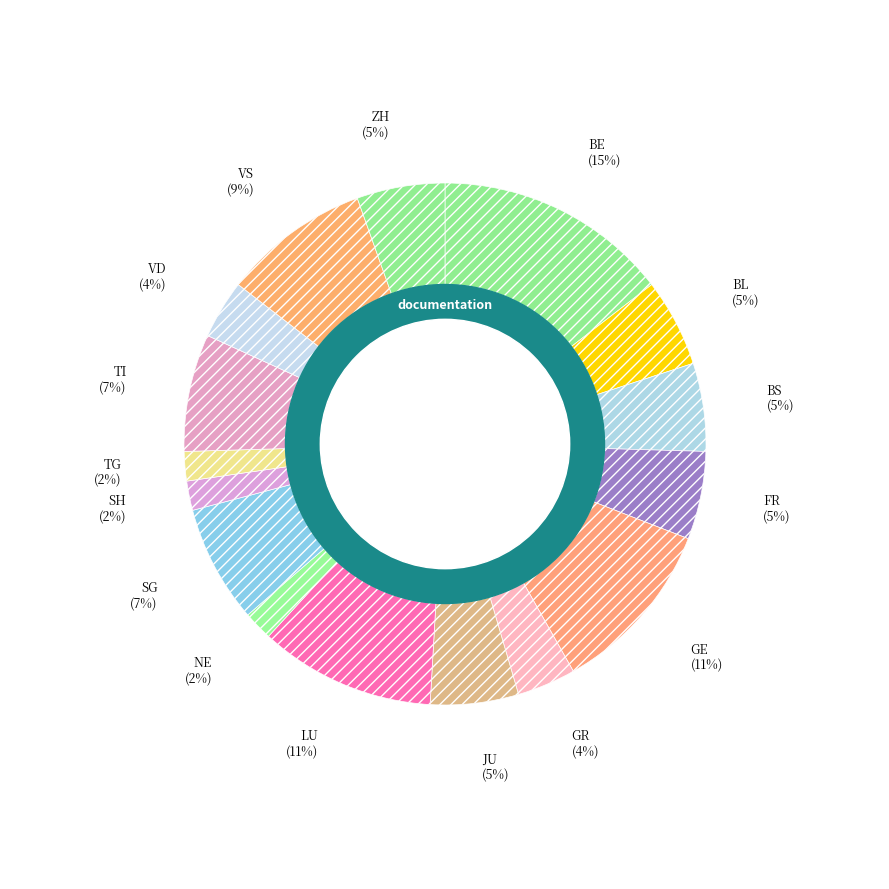

How many slices are in this pie chart?

16